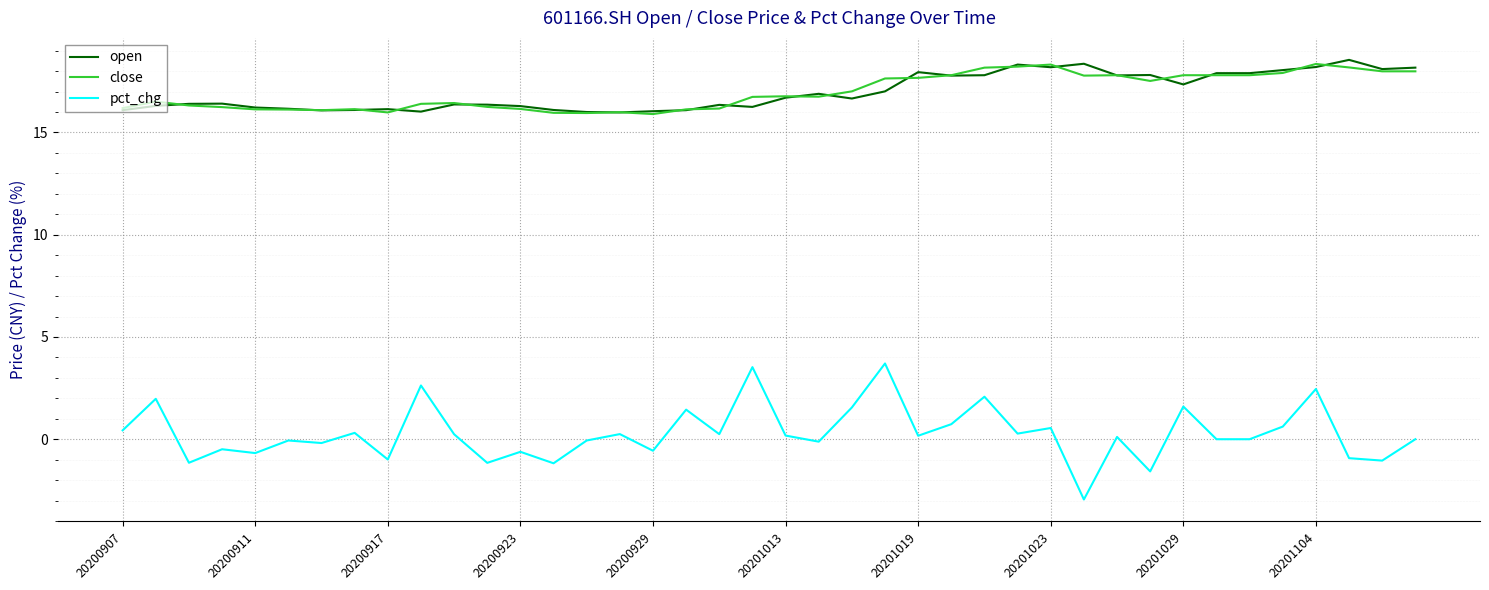

Which series has the largest range (max minus min)?

pct_chg